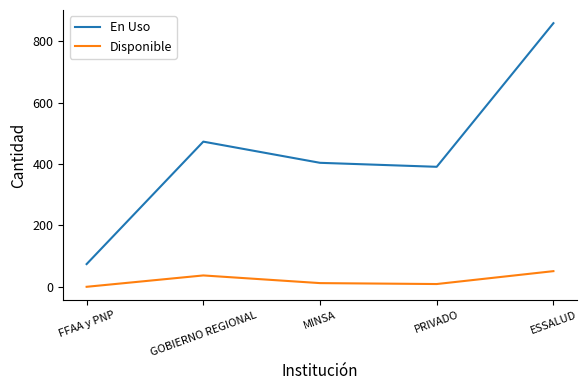

Is the value of En Uso at FFAA y PNP greater than the value of Disponible at ESSALUD?

Yes